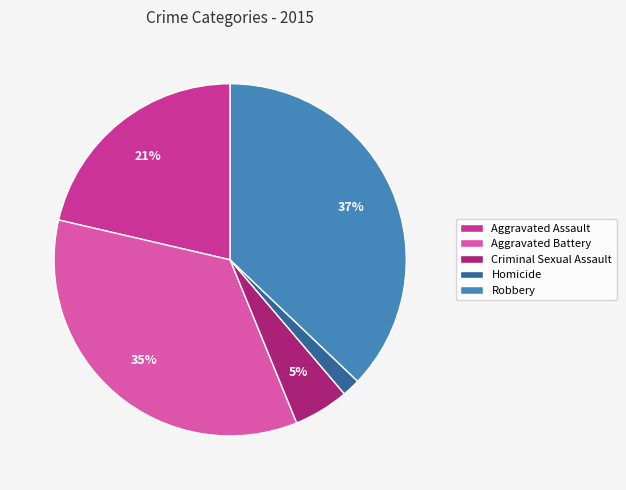

The Criminal Sexual Assault slice represents 5% of the pie. True or false?

True